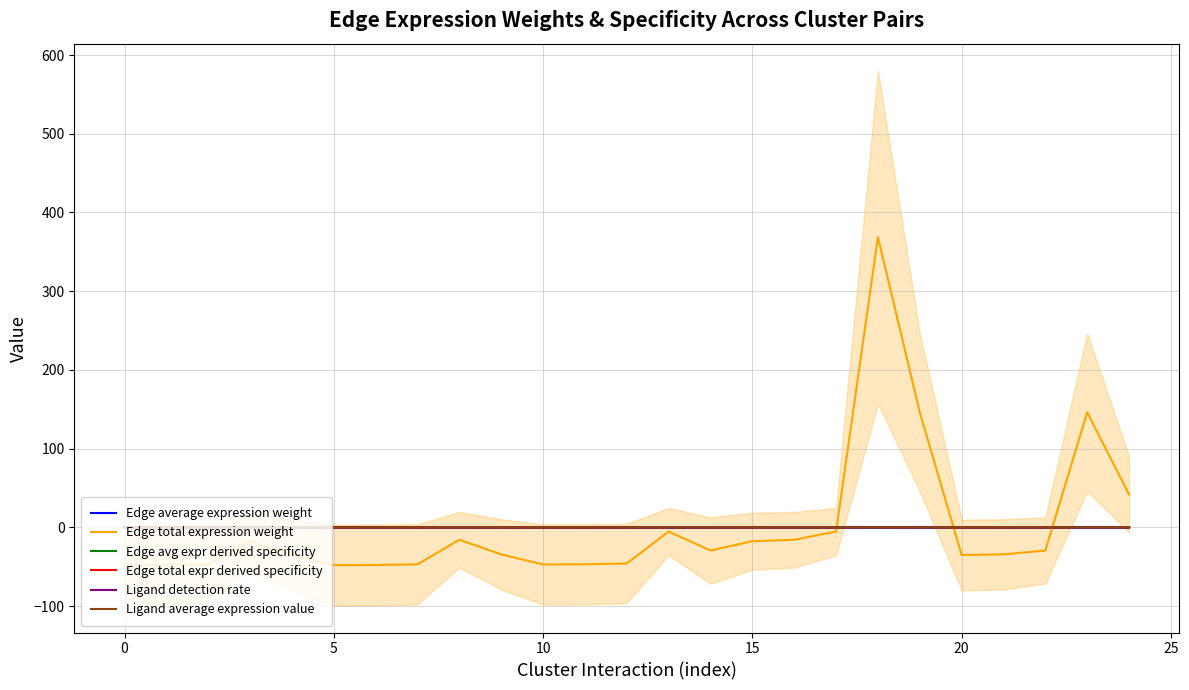

True or false: Ligand detection rate has more than 2 interior local peaks.

False